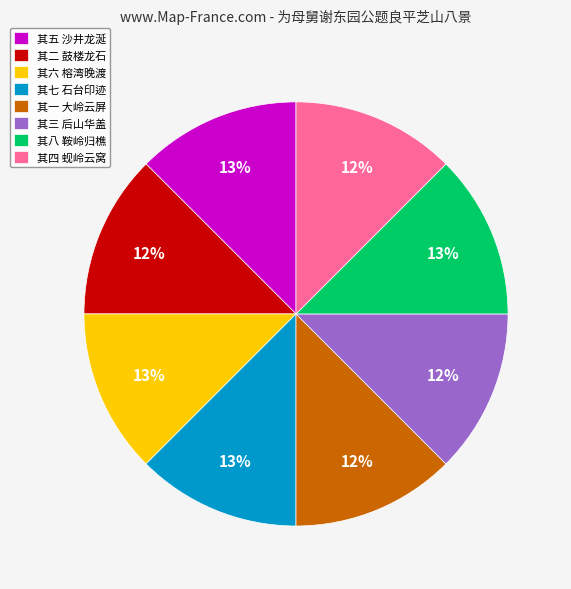

Do 其五 沙井龙涎 and 其二 鼓楼龙石 together represent more than half of the pie?

No